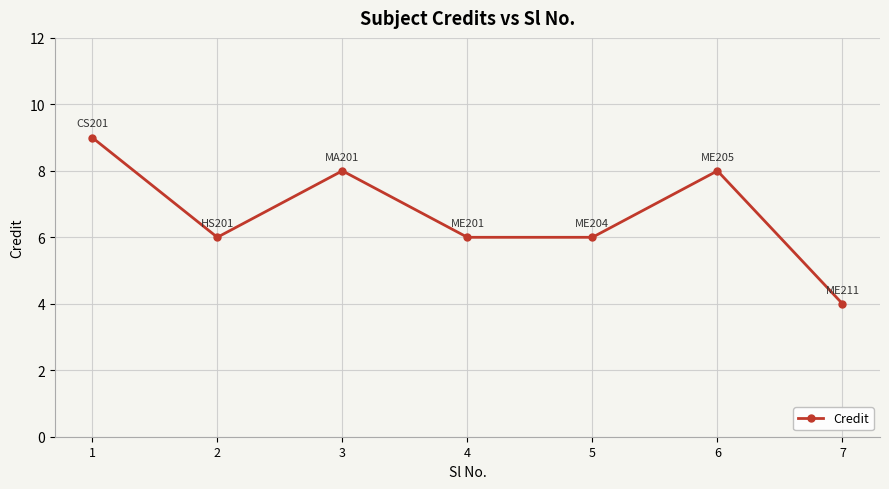

How many points are higher than both their immediate neighbors (excluding endpoints)?

2